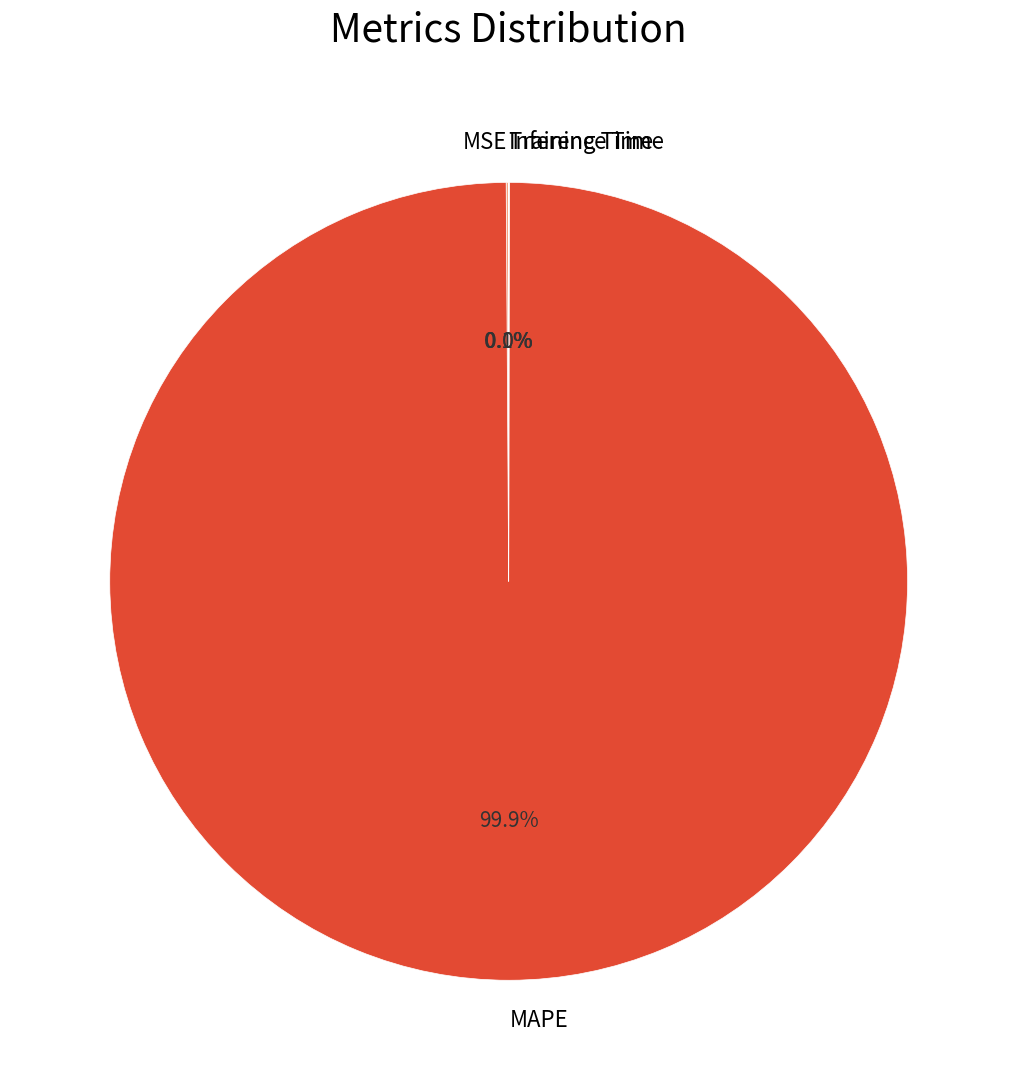

The MAPE slice represents 100% of the pie. True or false?

True